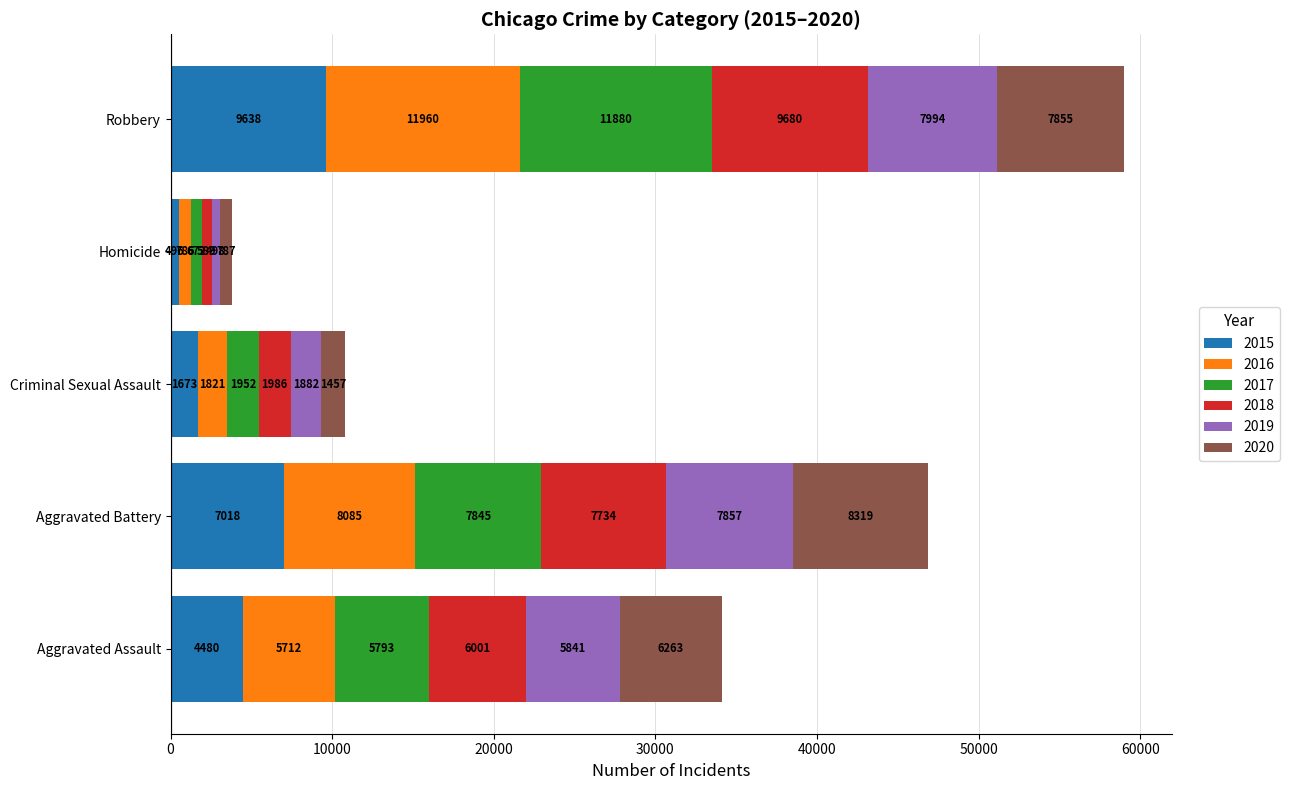

Rank the categories by 2015 value from lowest to highest.

Homicide, Criminal Sexual Assault, Aggravated Assault, Aggravated Battery, Robbery